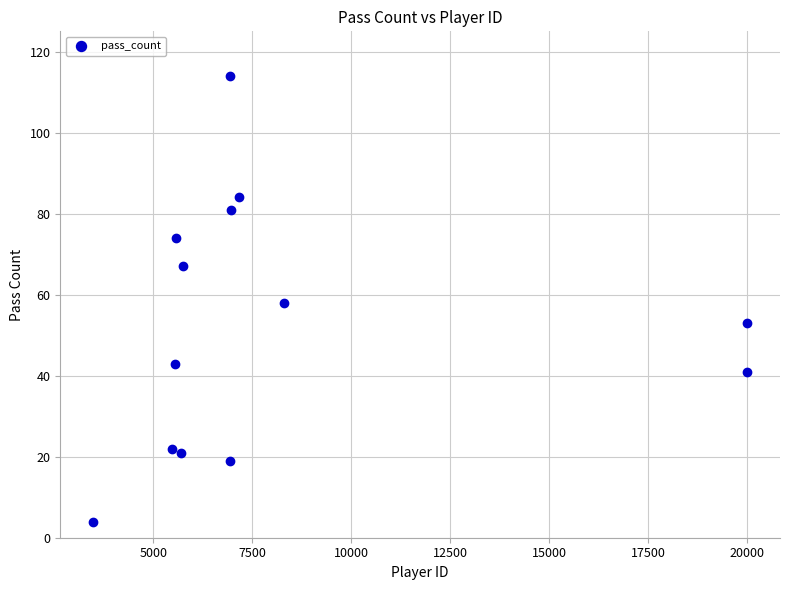

What is the range of X values (max minus min)?

16531